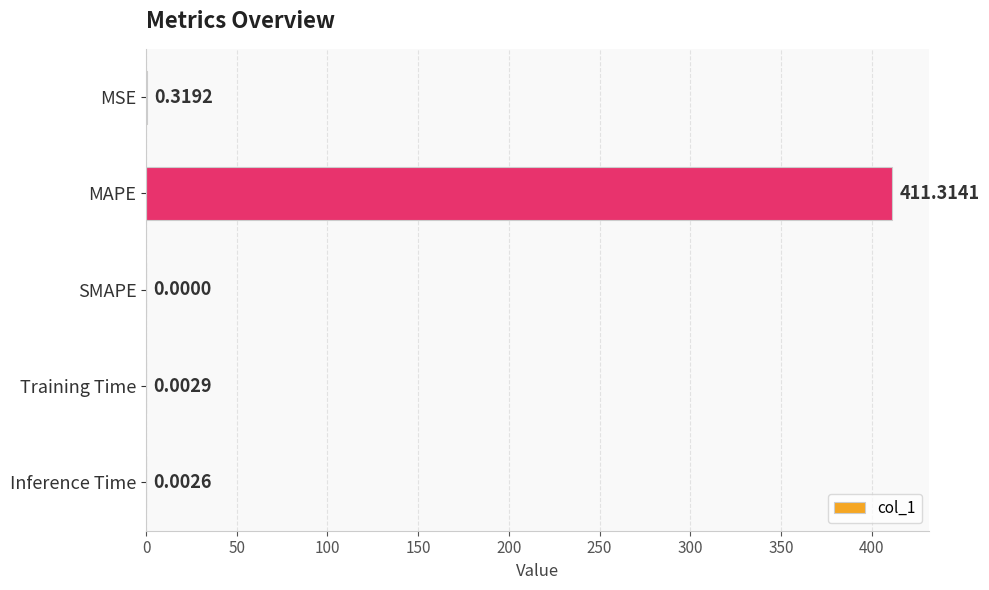

Which has a higher value, MSE or Training Time?

MSE